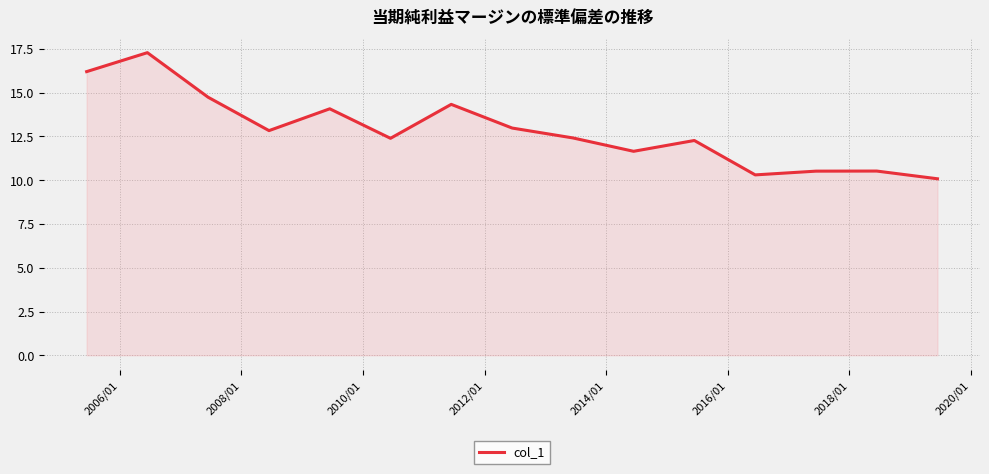

How many lines are shown in the chart?

1